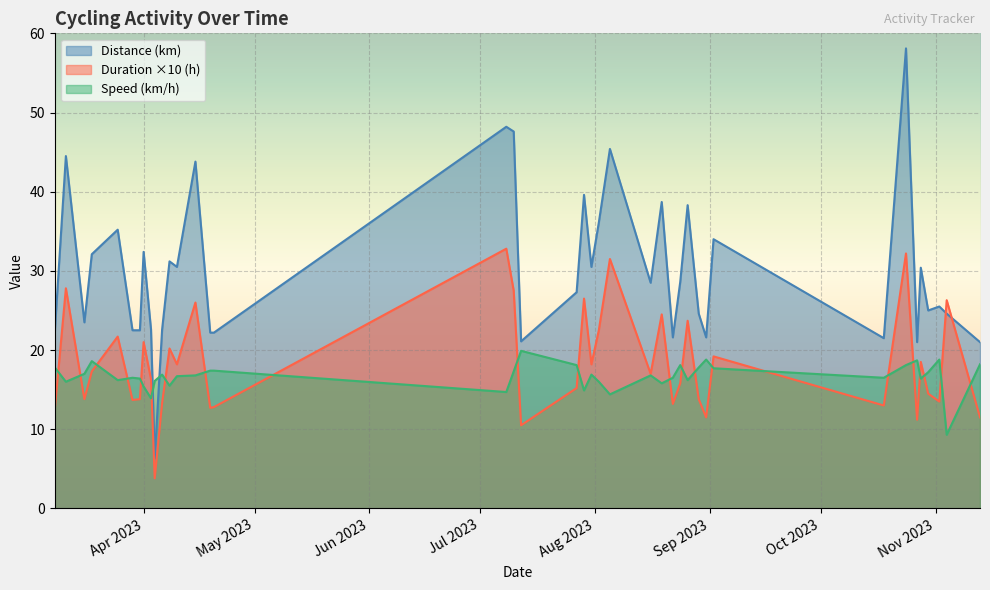

Which has a higher value, 2023-07-27 or 2023-08-24?

2023-08-24